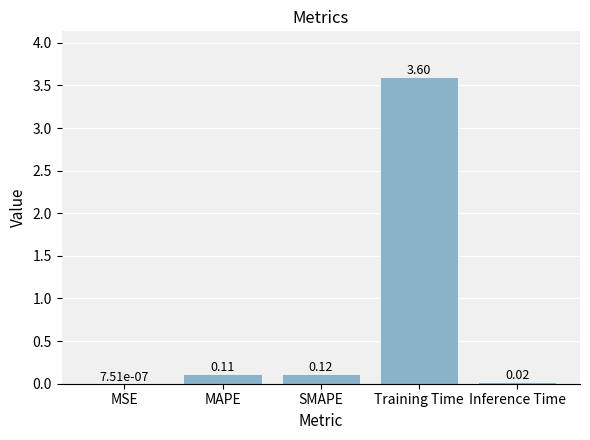

At which label is the value closest to 1?

SMAPE